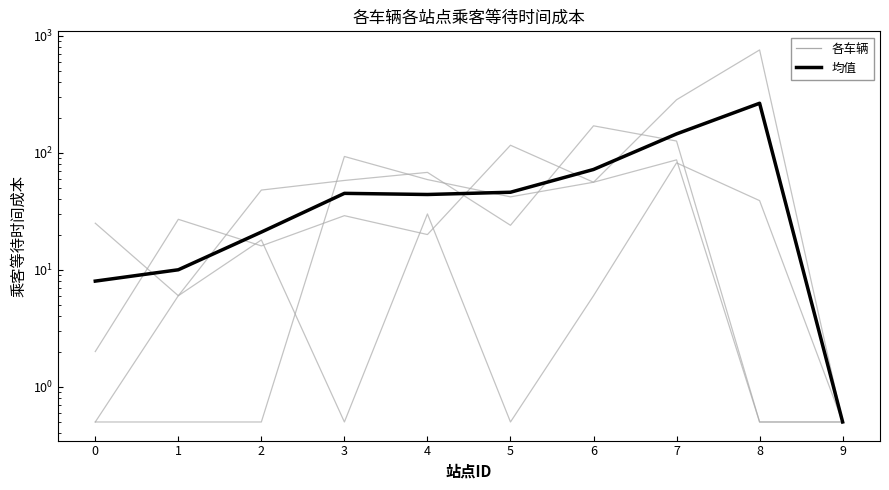

What is the sum of all mean values?

656.5